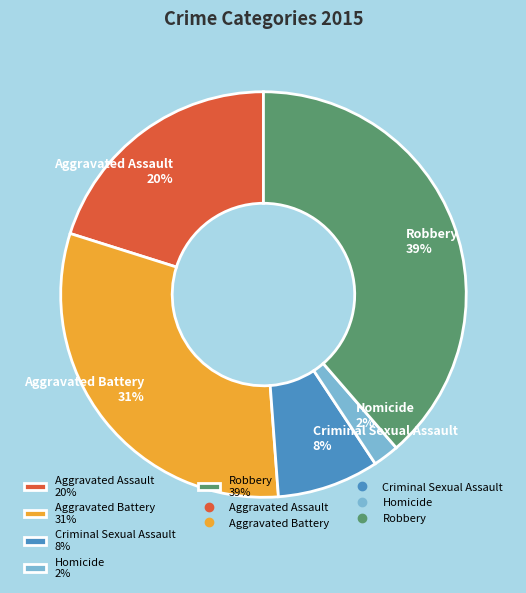

True or false: Robbery accounts for 39% of the total.

True